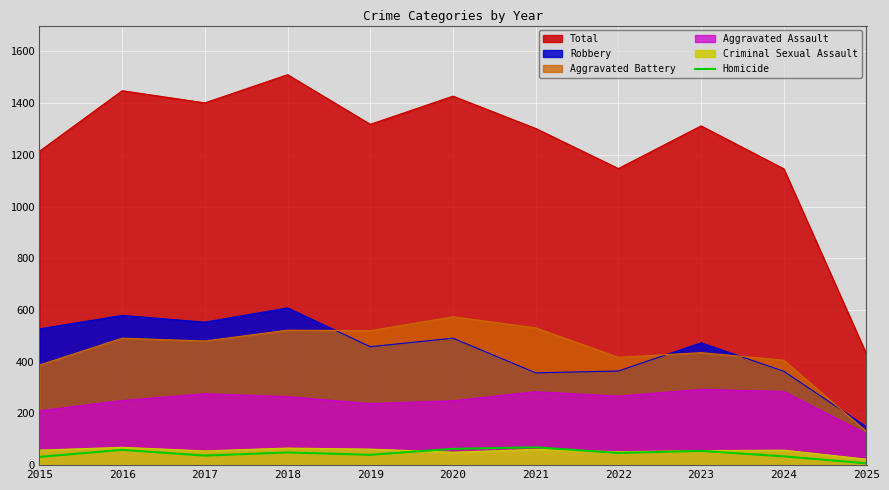

Where is the first local maximum?

2016